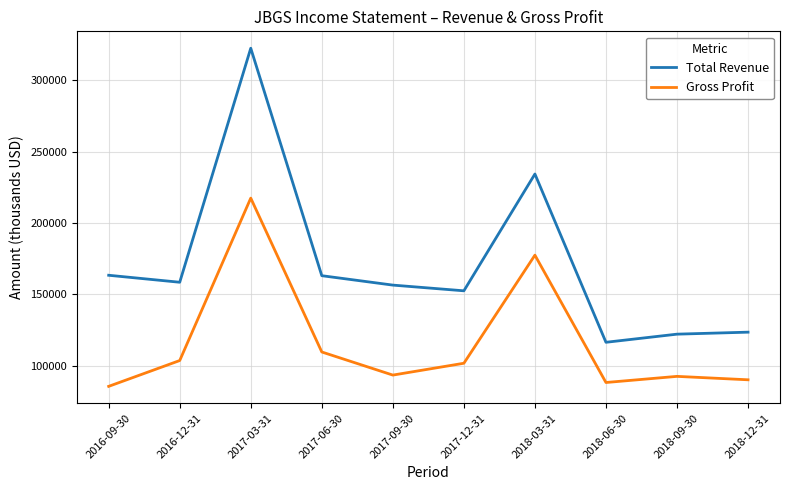

At how many categories does at least one series exceed 302517?

1